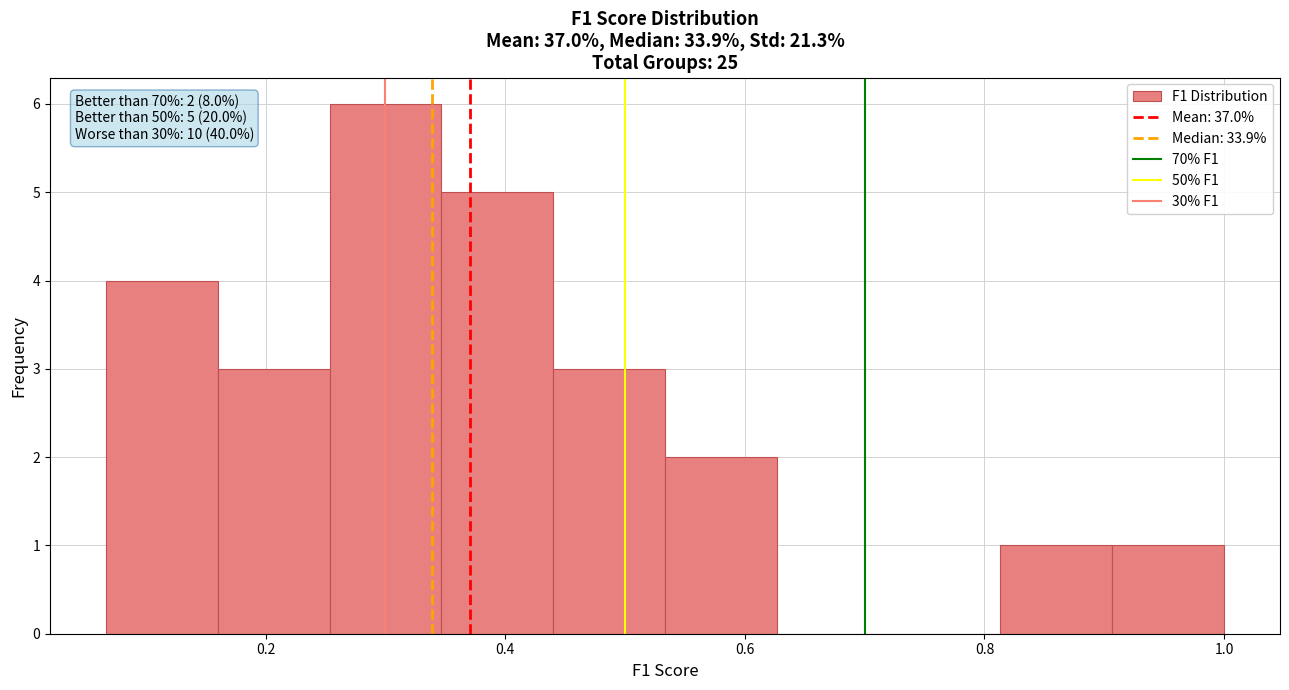

Over which range of the x-axis is the bar tallest?

0.26 to 0.34